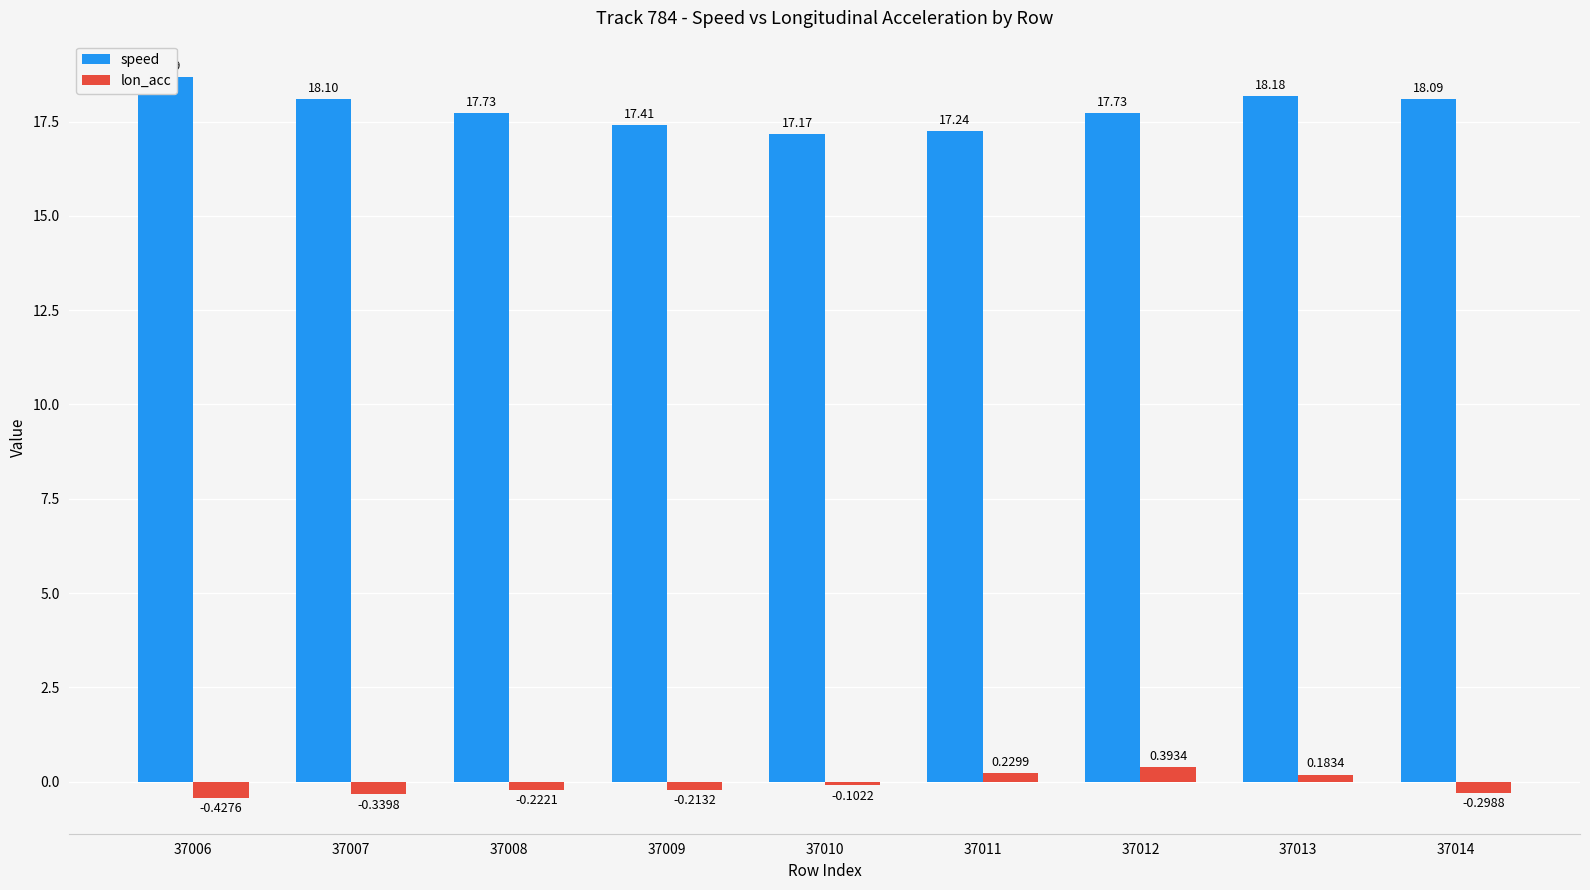

Is the value of lon_acc at 37007 greater than the value of speed at 37013?

No